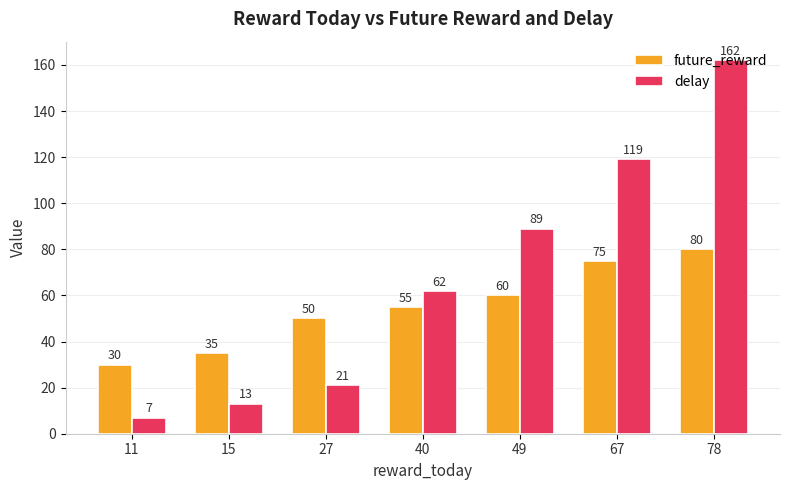

What value does the future_reward series have at 67, to the nearest 5?

75